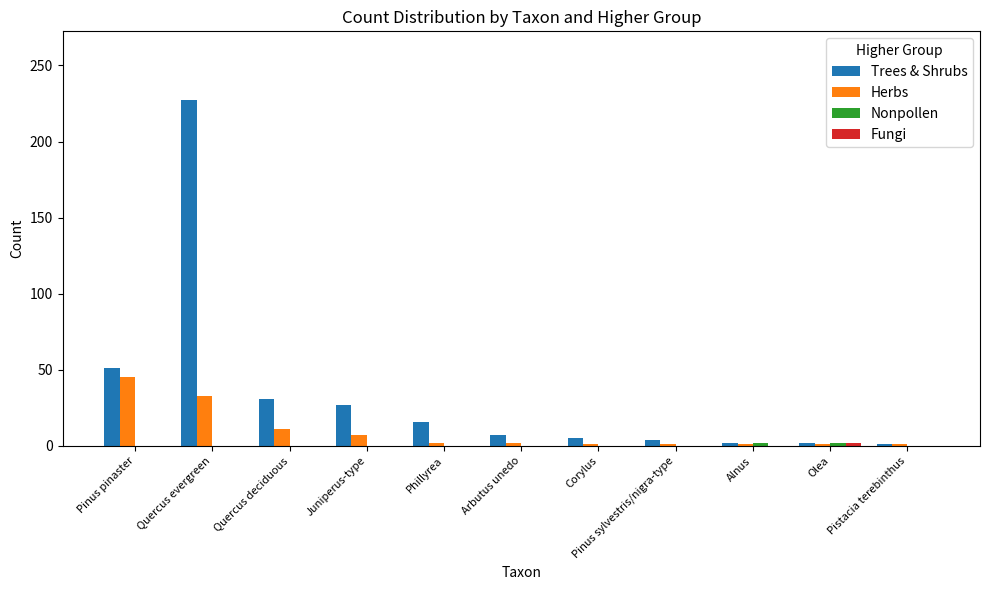

Which series has the largest total across all categories?

Trees & Shrubs